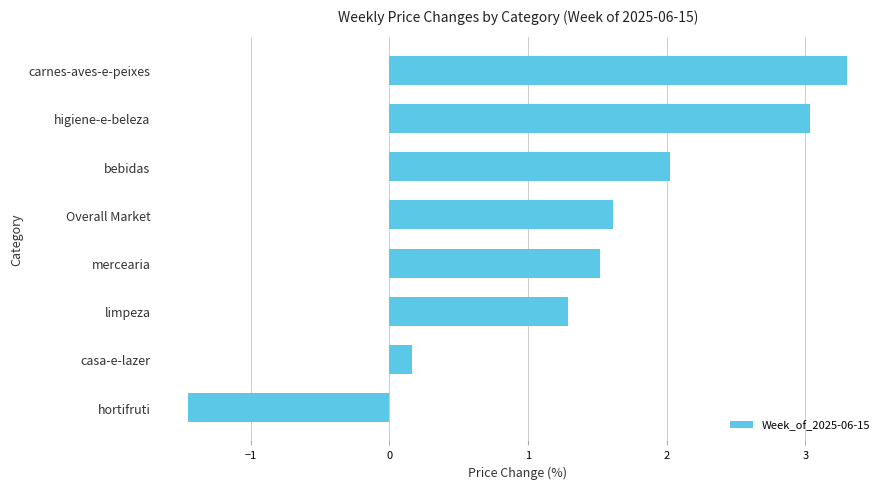

List the labels in order of value, largest first.

carnes-aves-e-peixes, higiene-e-beleza, bebidas, Overall Market, mercearia, limpeza, casa-e-lazer, hortifruti